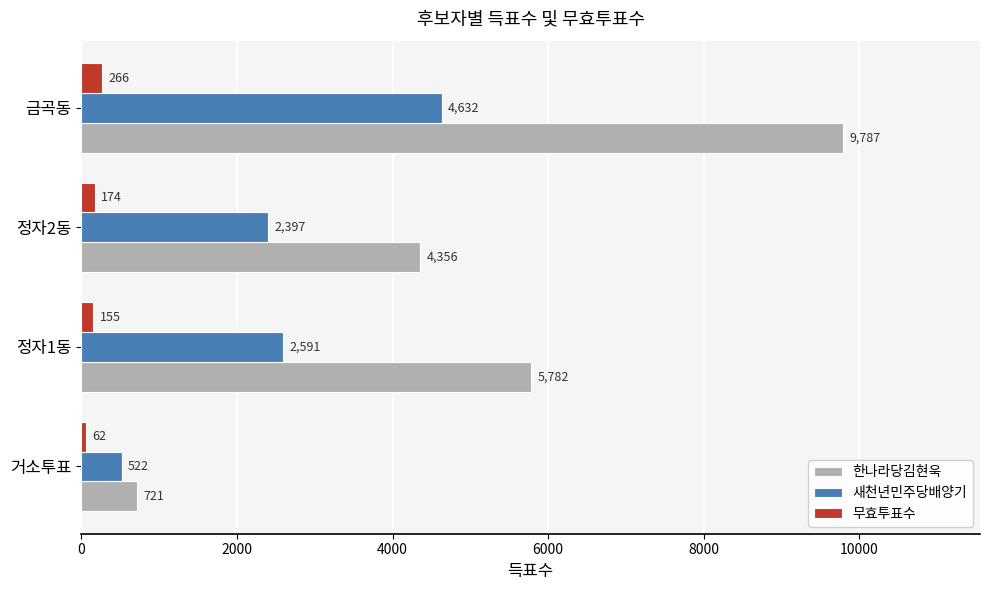

The value of 무효투표수 at 금곡동 is 266. True or false?

True